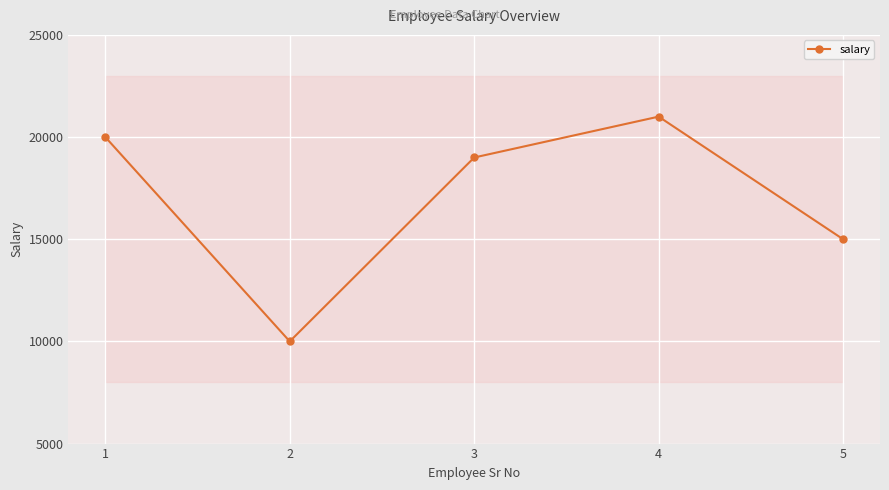

What is the difference between the second highest and minimum values?

10000